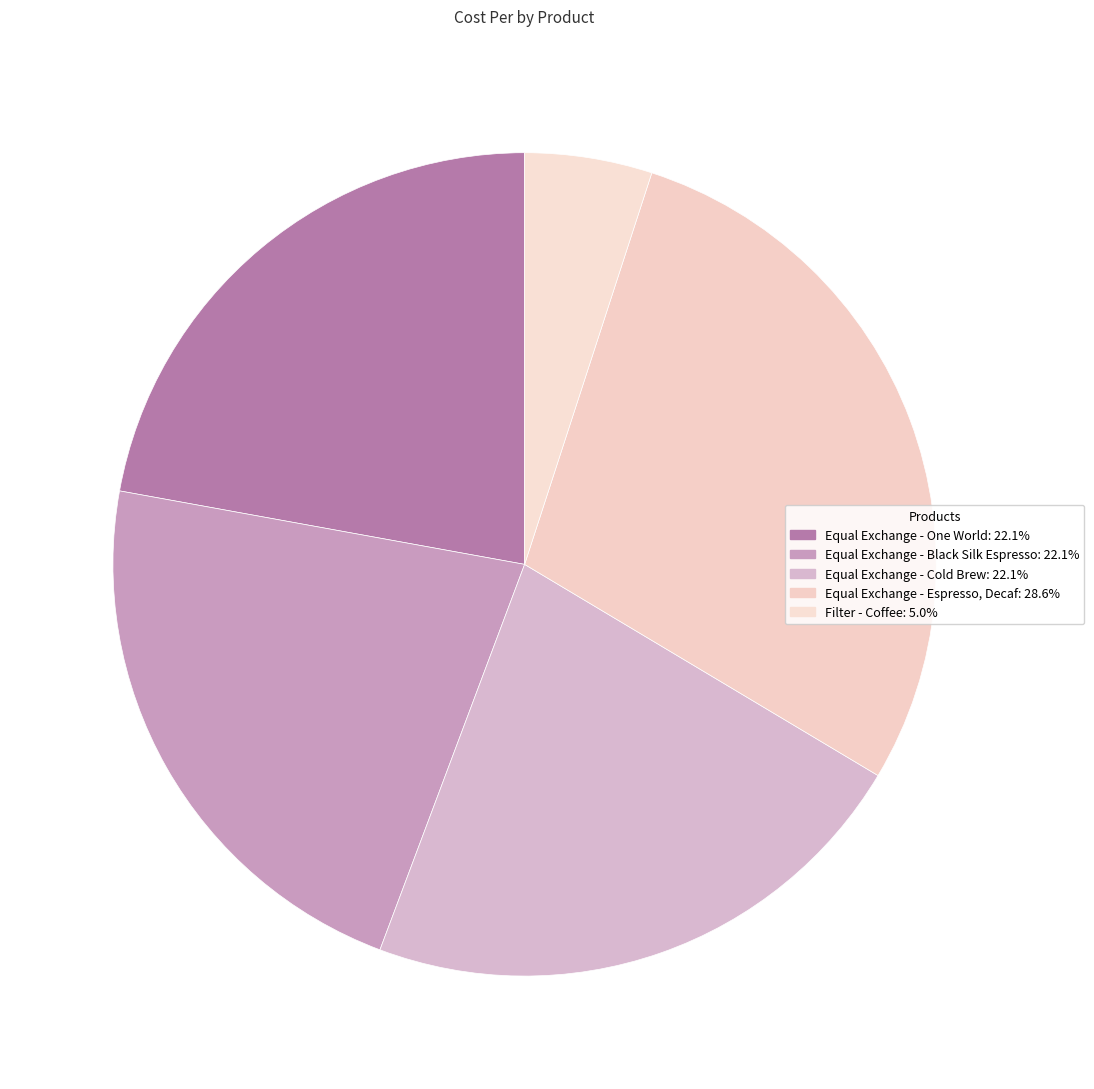

To the nearest percent, what is the difference between the Equal Exchange - Cold Brew and Filter - Coffee slice percentages?

17%